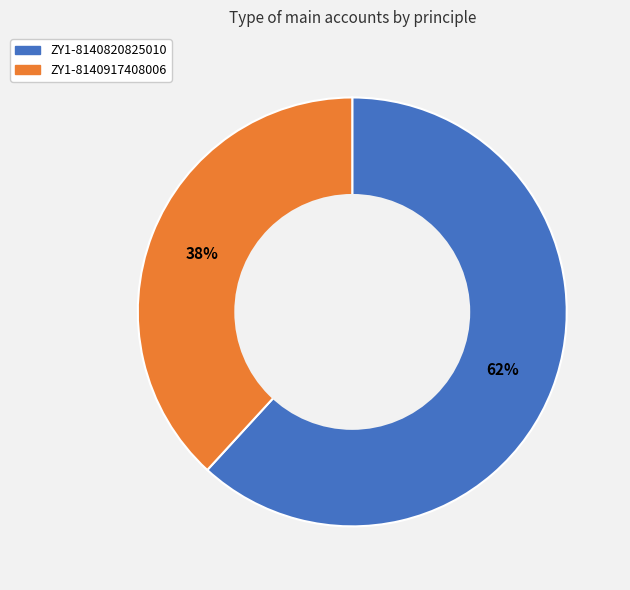

Is there a majority slice in this chart?

Yes